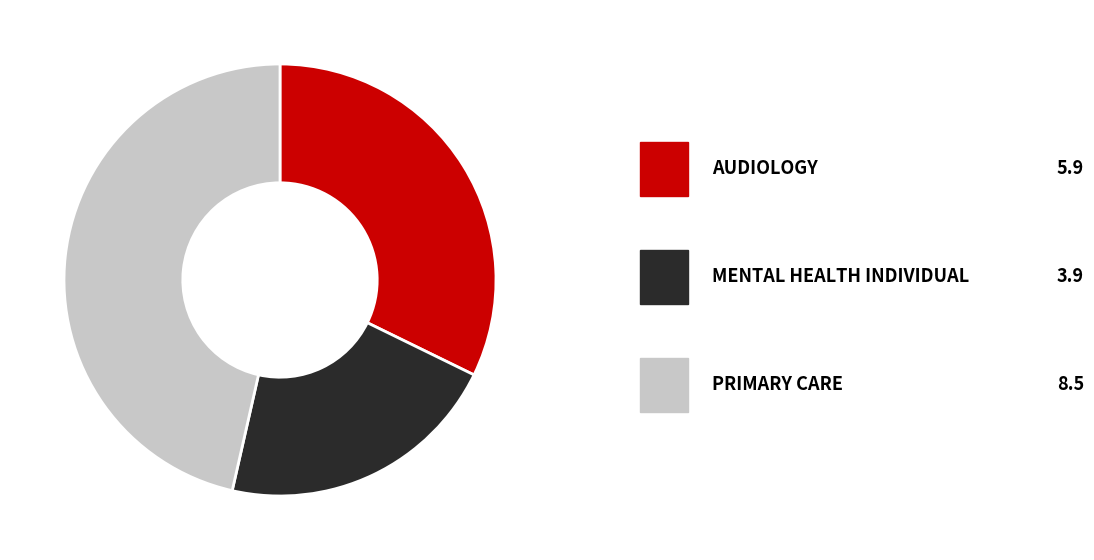

Is there any slice that represents more than half of the pie?

No